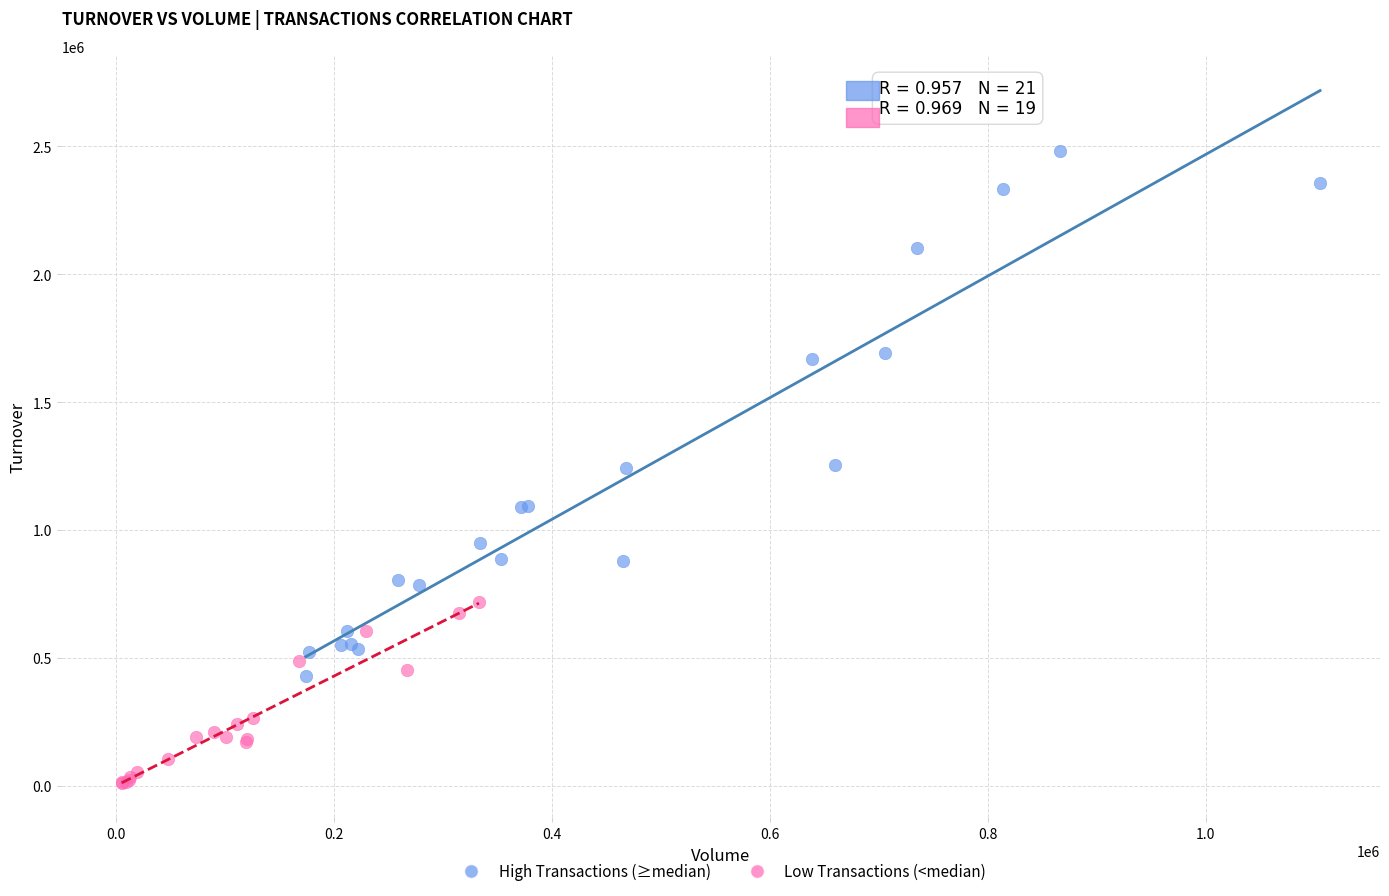

Which series reaches the maximum Y coordinate?

High Transactions (≥median)